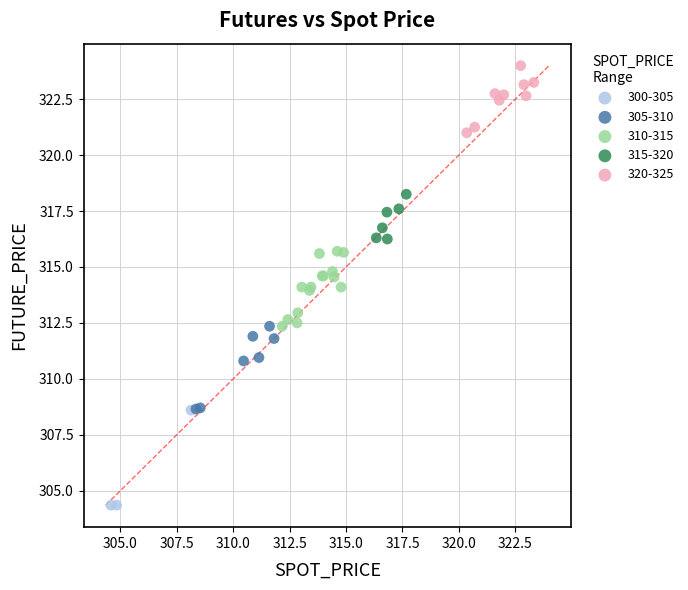

Which series has the widest spread of Y values?

300-305